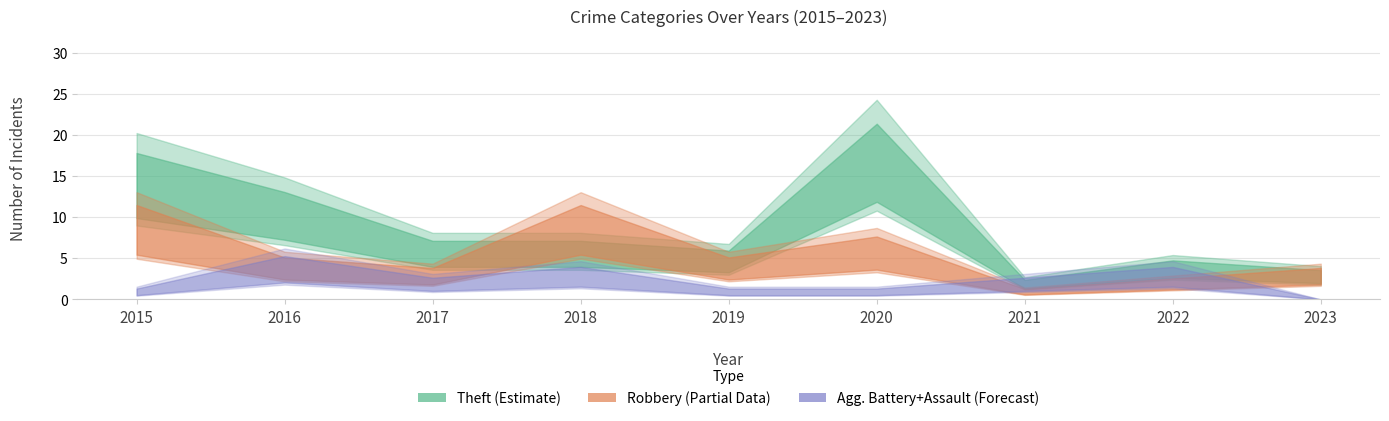

What is the sum of all Robbery (Partial Data) values?

41